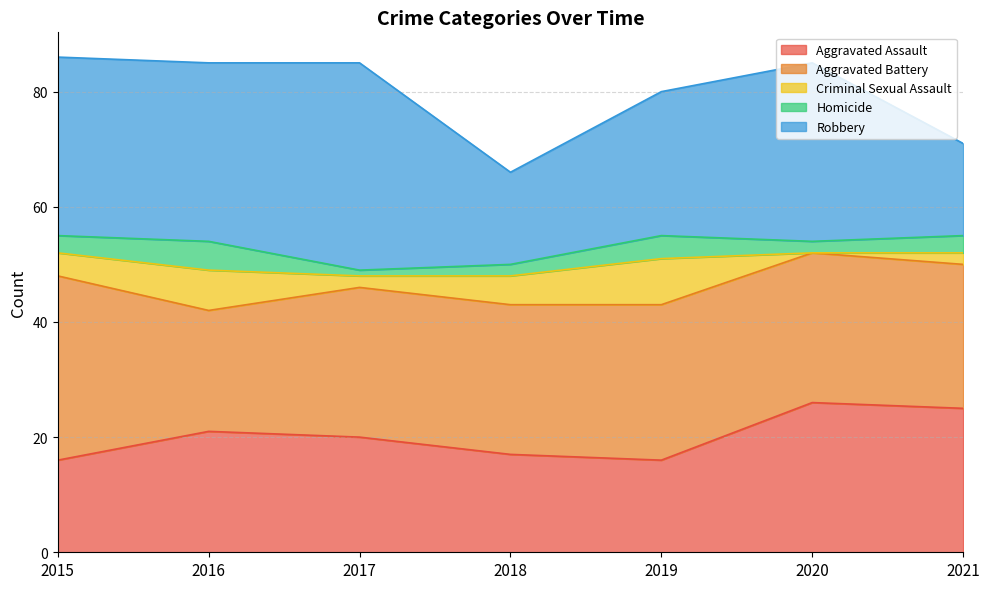

Which has a higher value, 2017 or 2018?

2017